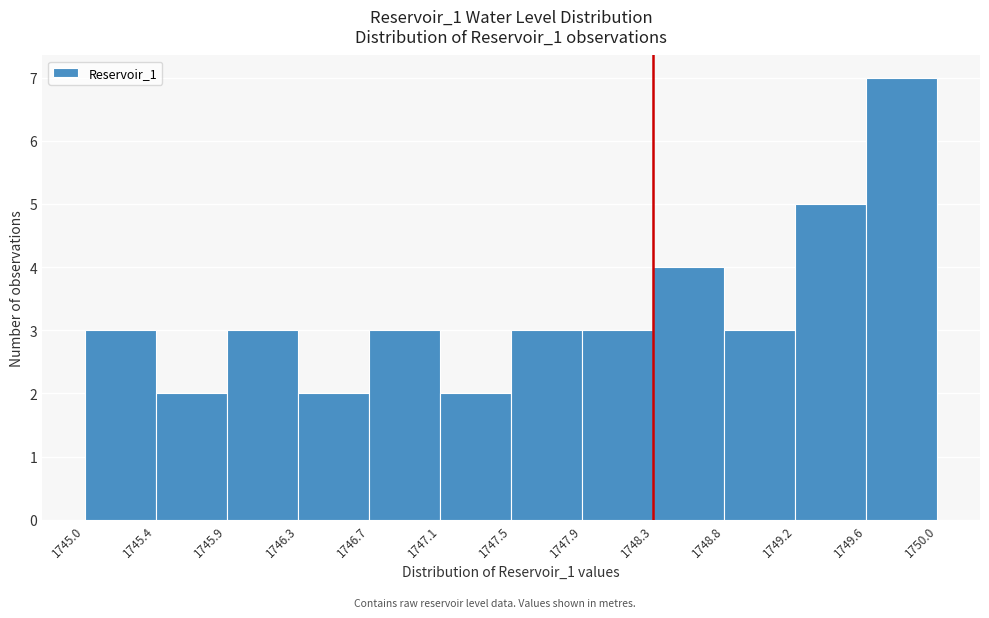

What is the height of the bar covering 1745.4 to 1745.9 on the x-axis? The values are not printed on the chart, so give them approximately, as read against the axis.

2